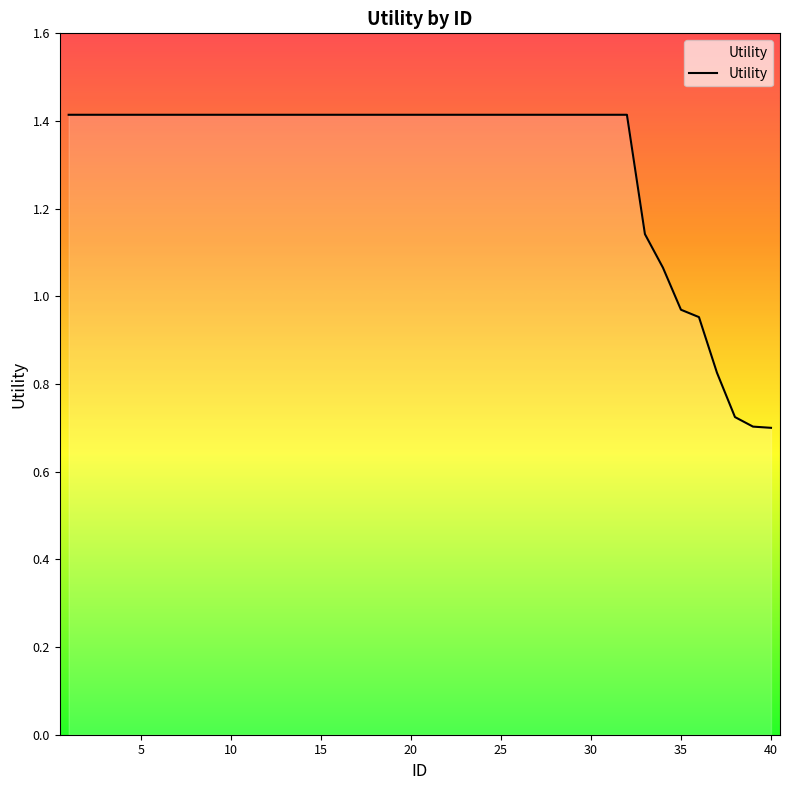

What is the greatest value displayed?

1.4